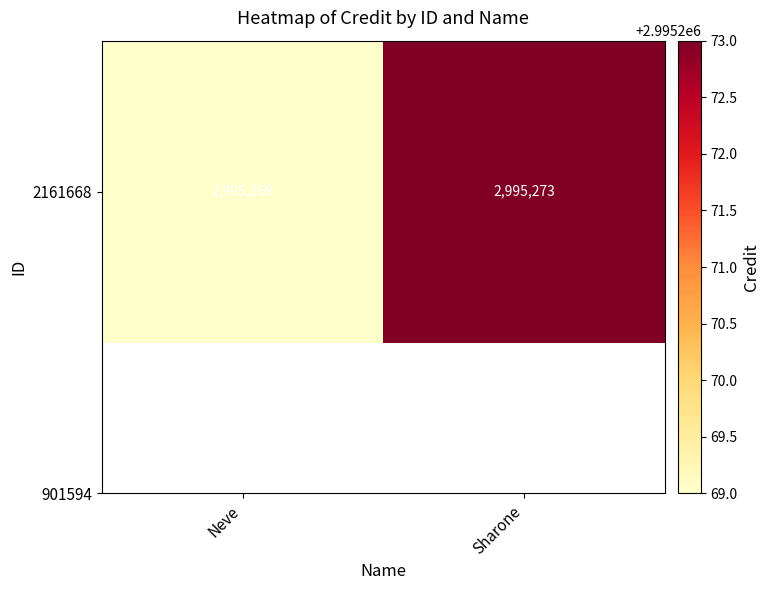

Rank the categories by value from lowest to highest.

Neve, Sharone